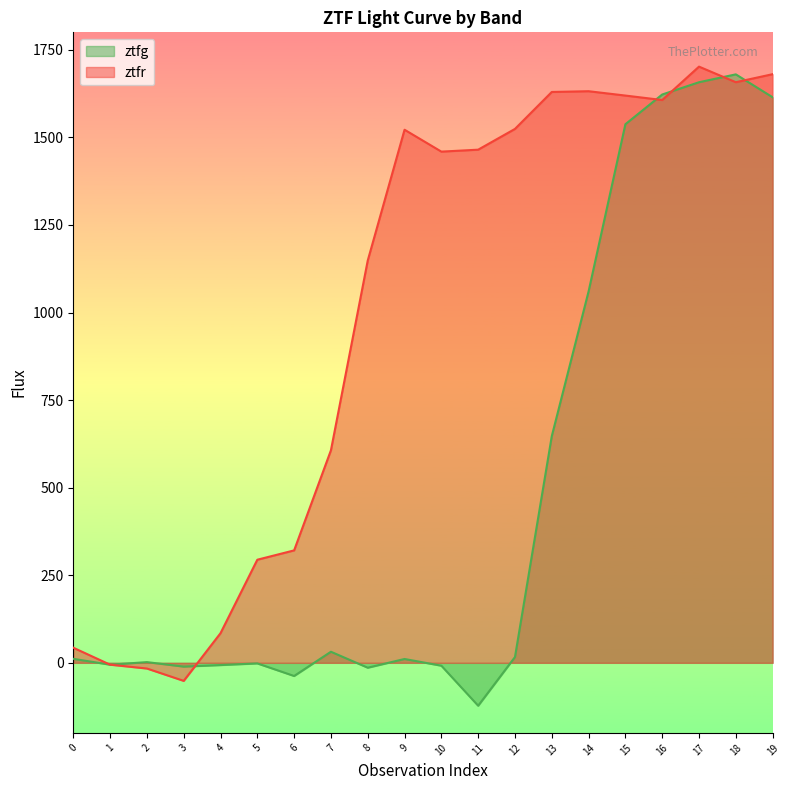

The value of ztfg at 17 is 1657.5. True or false?

True